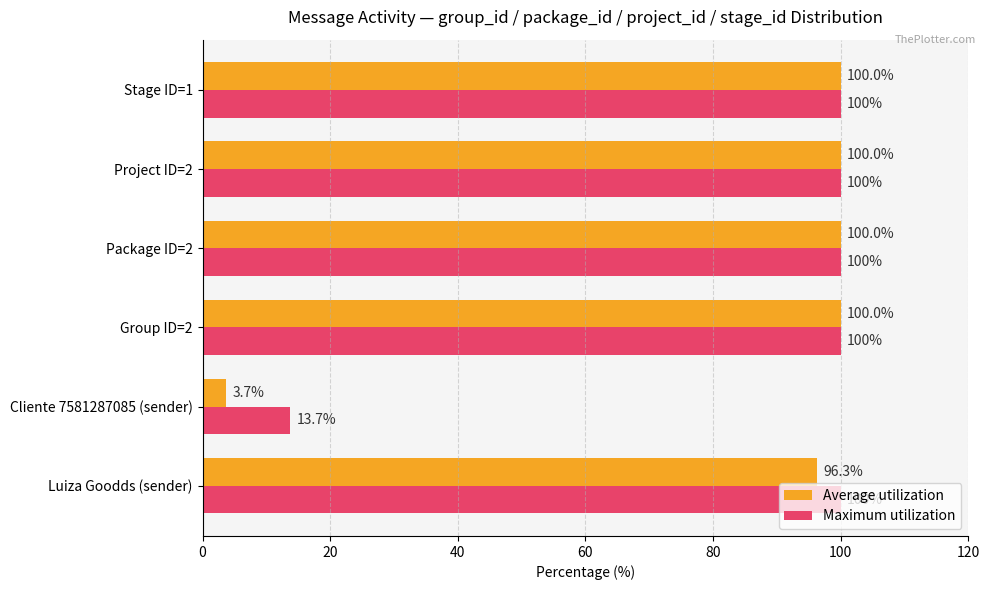

At Luiza Goodds (sender), list the series in order from smallest to largest.

Average utilization, Maximum utilization